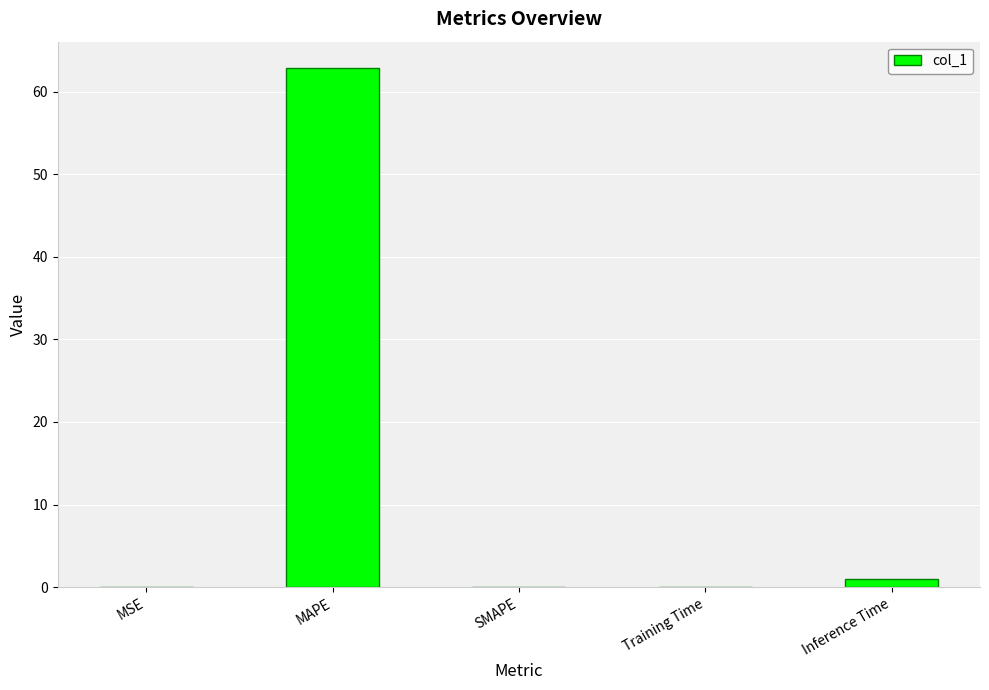

What is the difference between the values at Training Time and Inference Time?

0.9